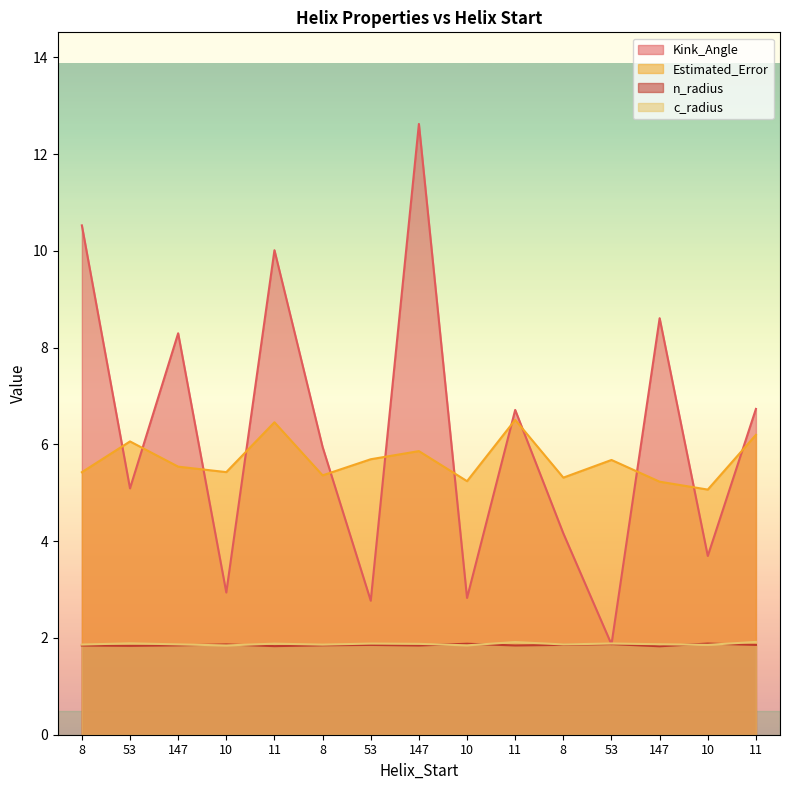

The value of n_radius at 10 is 1.9. True or false?

True